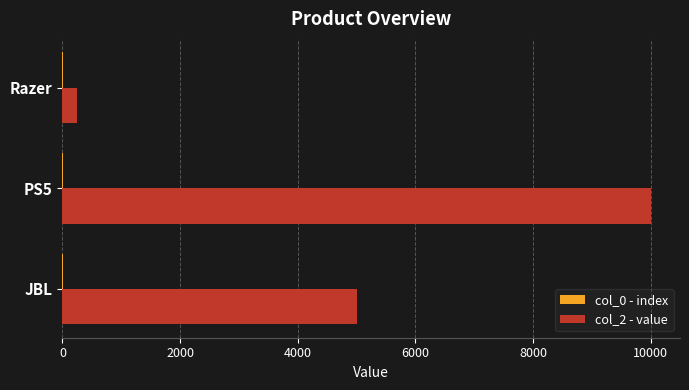

At which category is the sum across all series the highest?

PS5